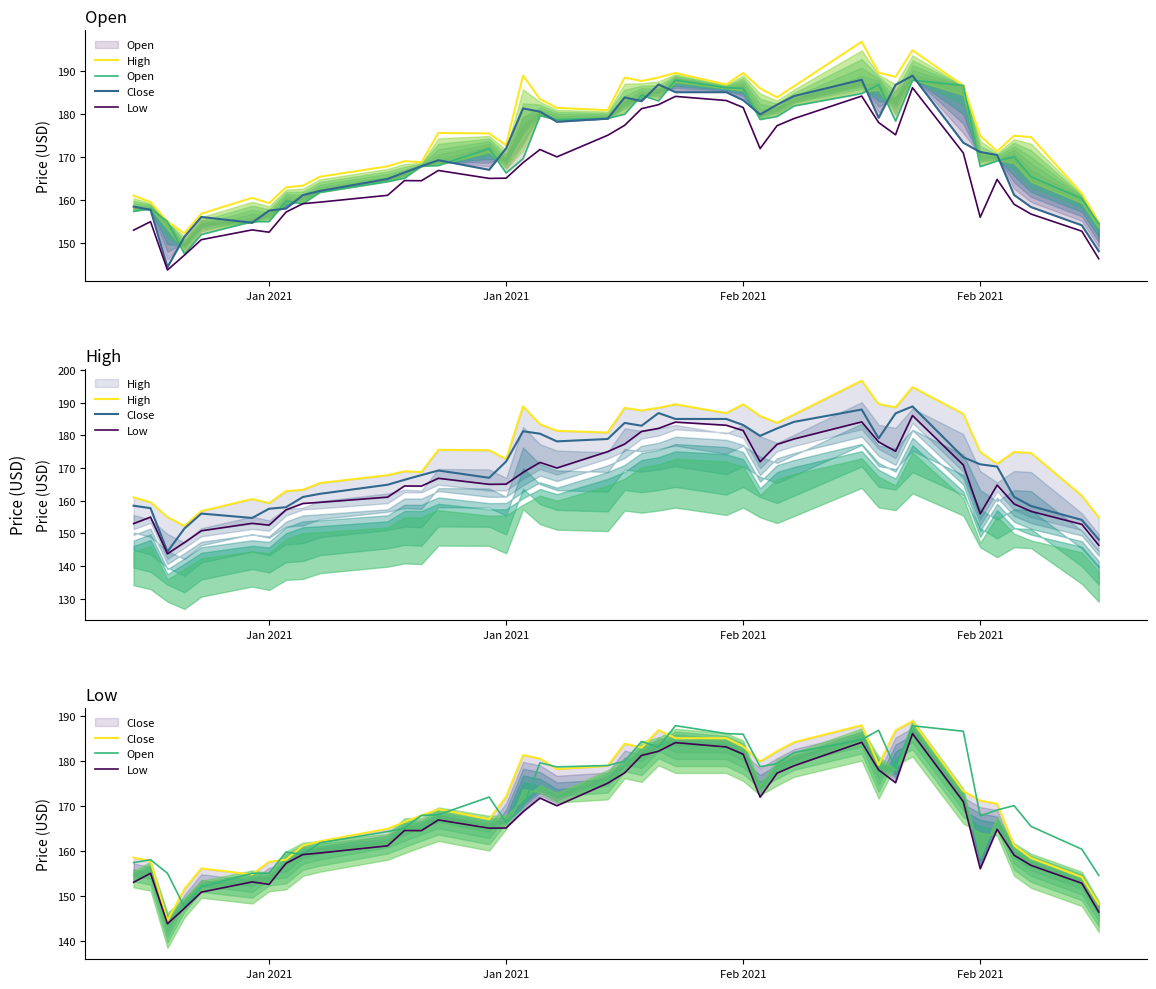

Rank the series by their maximum value, from highest to lowest.

High, Close, Open, Low